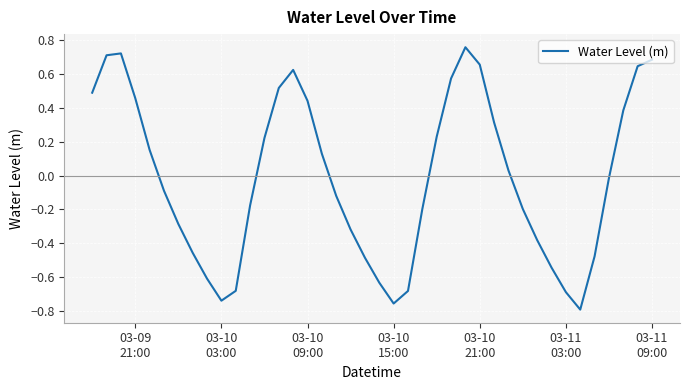

What is the difference between the maximum and minimum values?

1.5